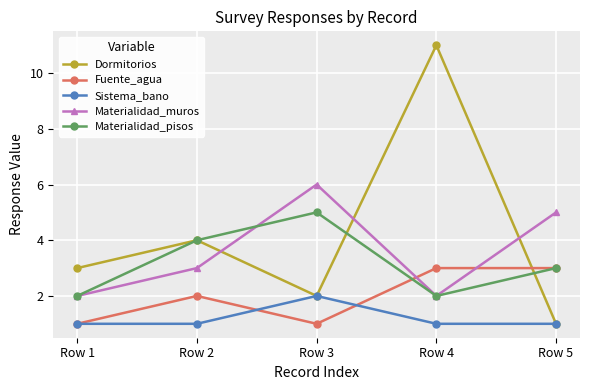

Rank the series by their maximum value, from lowest to highest.

Sistema_bano, Fuente_agua, Materialidad_pisos, Materialidad_muros, Dormitorios